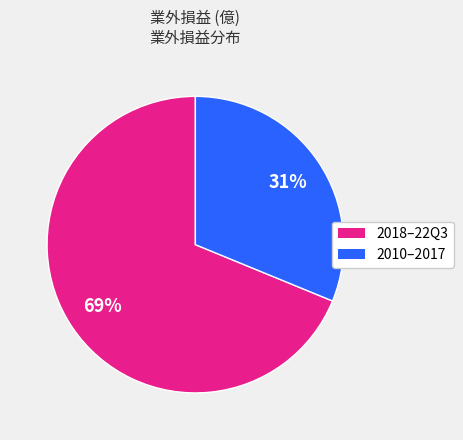

To the nearest percent, what is the difference between the largest and smallest slice percentages?

38%